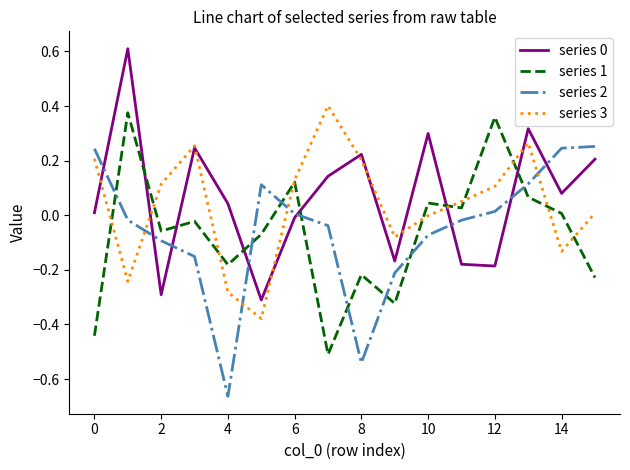

What is the highest value of the series 0 series?

0.6